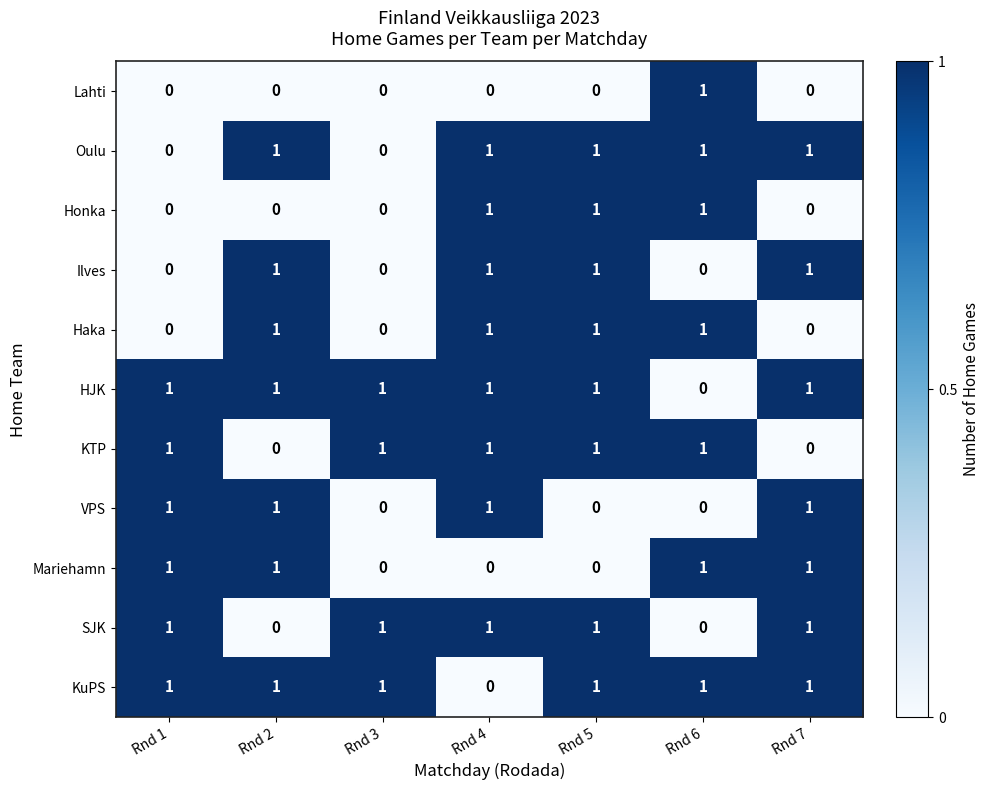

What is the sum of all SJK values?

5